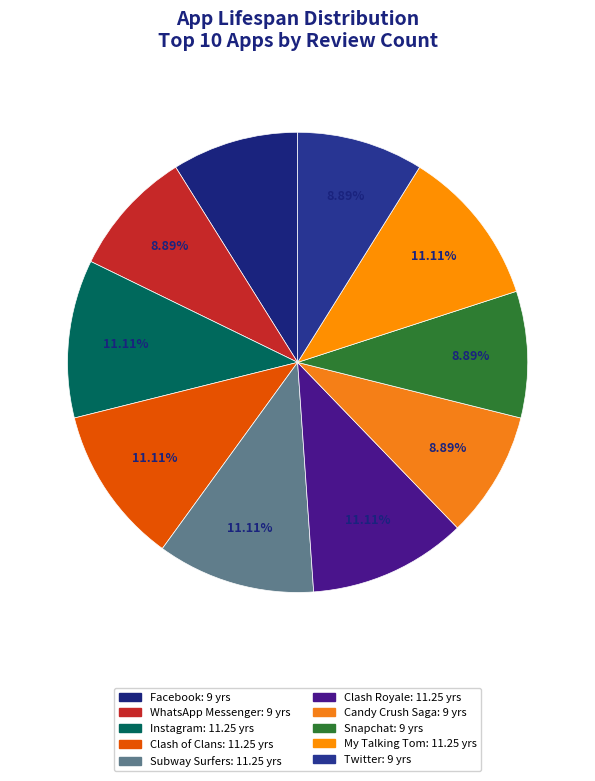

Is there a majority slice in this chart?

No